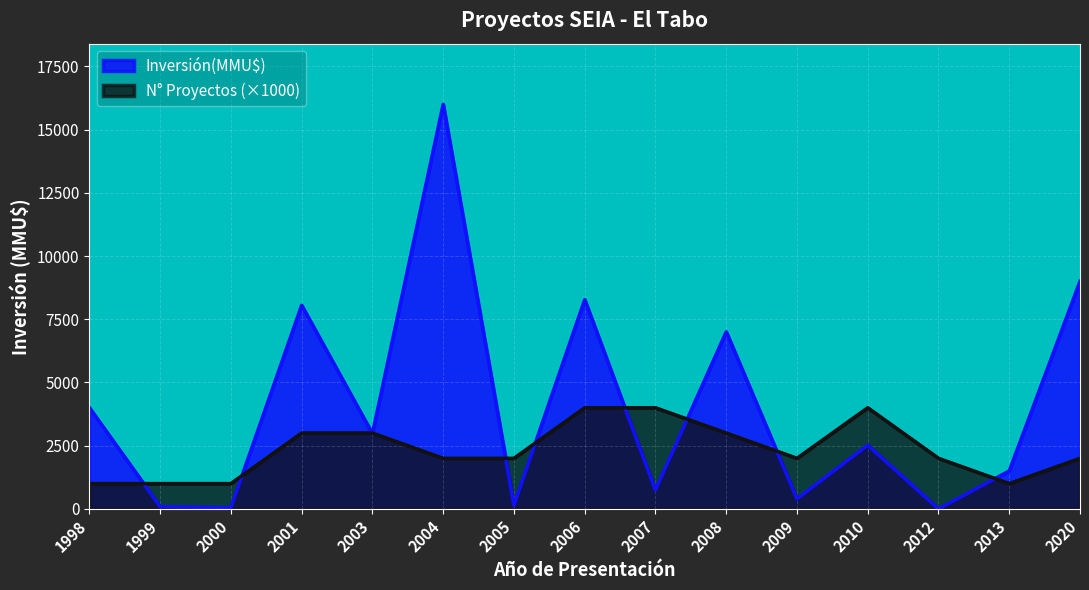

What is the difference between the Inversión(MMU$) values at 2003 and 1999?

2882